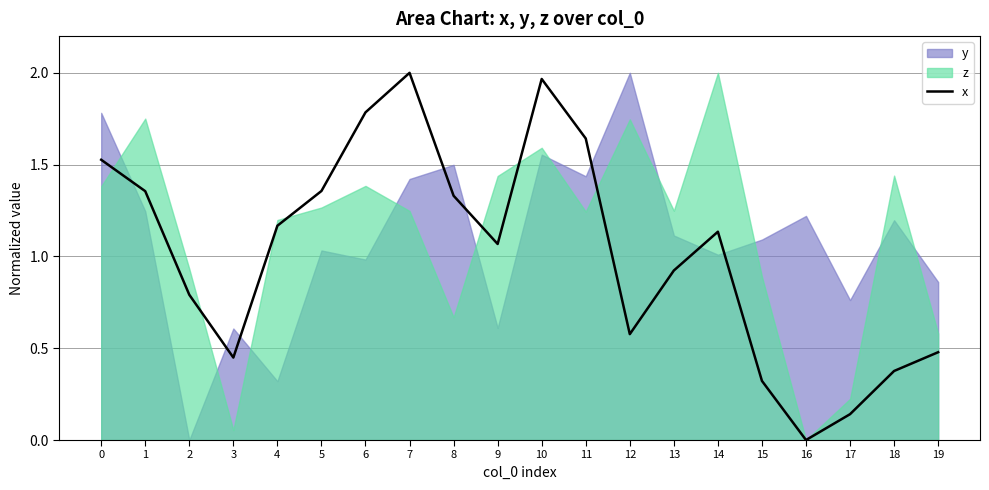

How many lines are shown in the chart?

1